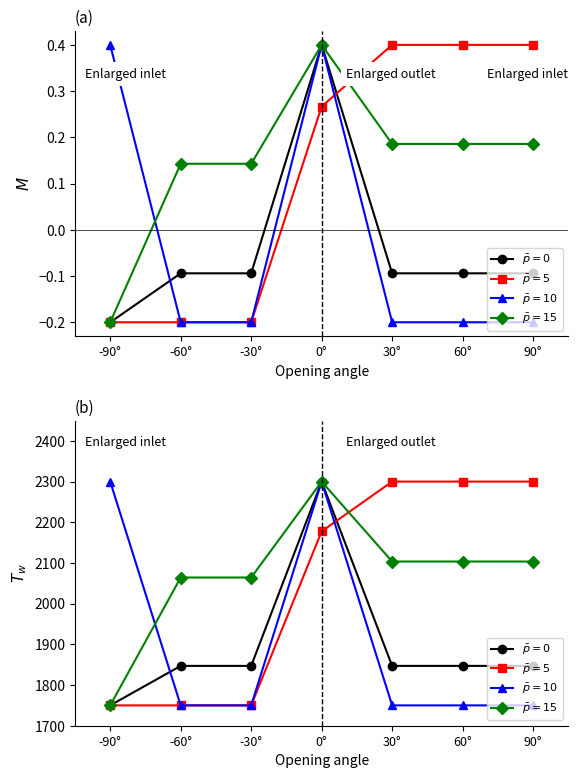

Reading left to right, transcribe all the data shown in this chart.

$\bar{p}=0$: -90°=1750.0	-60°=1847.1	-30°=1847.1	0°=2300.0	30°=1847.1	60°=1847.1	90°=1847.1
$\bar{p}=5$: -90°=1750.0	-60°=1750.0	-30°=1750.0	0°=2177.8	30°=2300.0	60°=2300.0	90°=2300.0
$\bar{p}=10$: -90°=2300.0	-60°=1750.0	-30°=1750.0	0°=2300.0	30°=1750.0	60°=1750.0	90°=1750.0
$\bar{p}=15$: -90°=1750.0	-60°=2064.3	-30°=2064.3	0°=2300.0	30°=2103.6	60°=2103.6	90°=2103.6